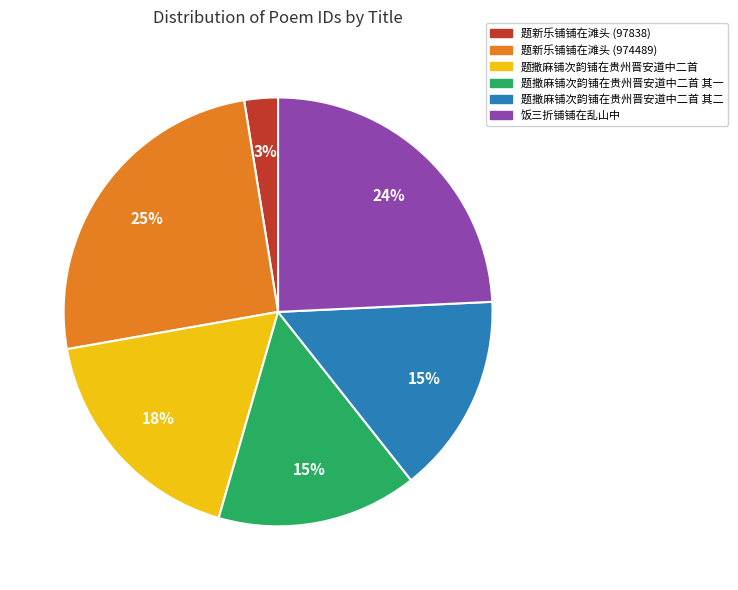

Approximately how many times larger is the value at 题新乐铺铺在滩头 (97838) compared to 题撒麻铺次韵铺在贵州晋安道中二首 其一?

0.2